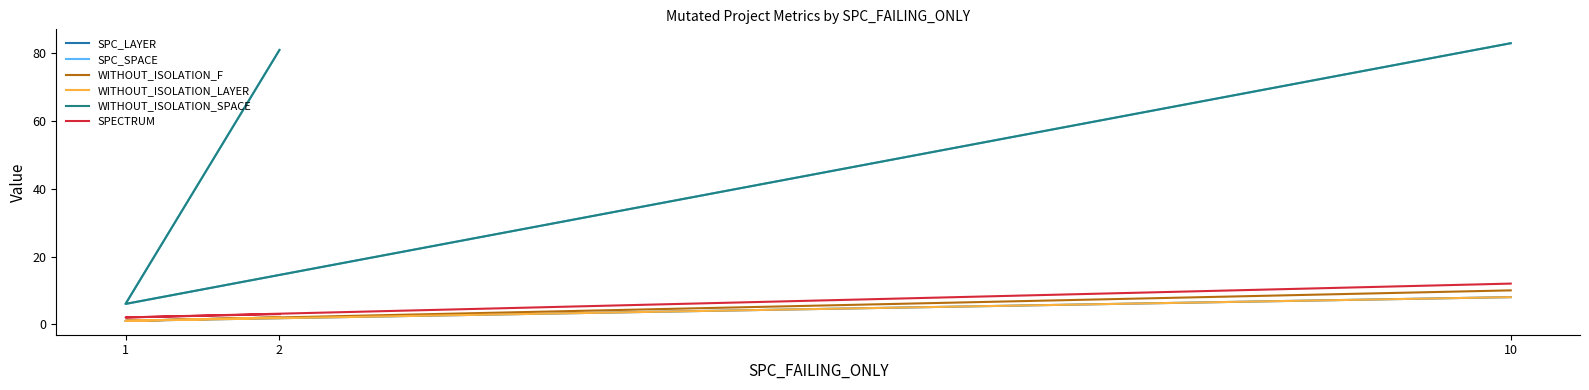

What is the approximate value of WITHOUT_ISOLATION_F at 2?

2